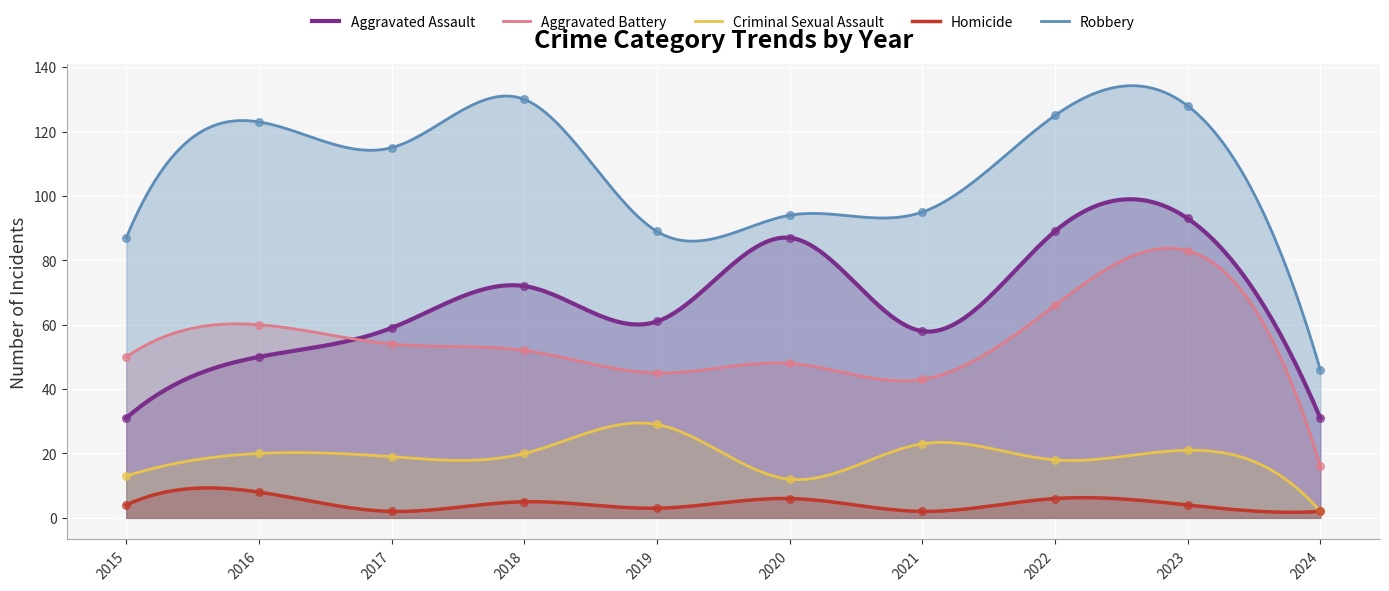

Which series contains the highest Y value?

Robbery